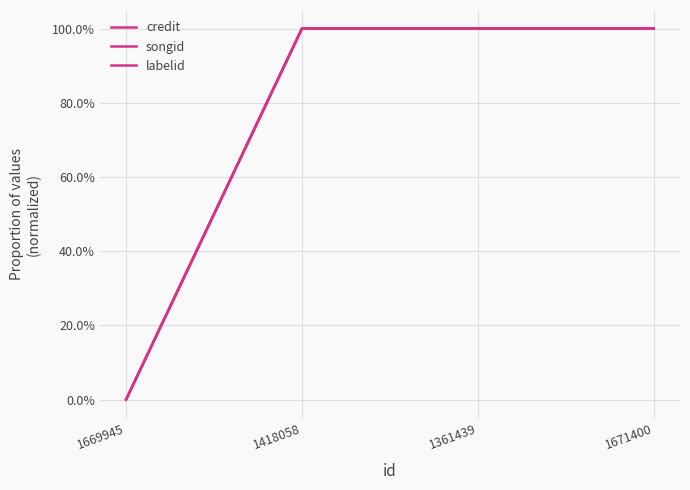

What is the label of the 2nd point from the left?

1418058